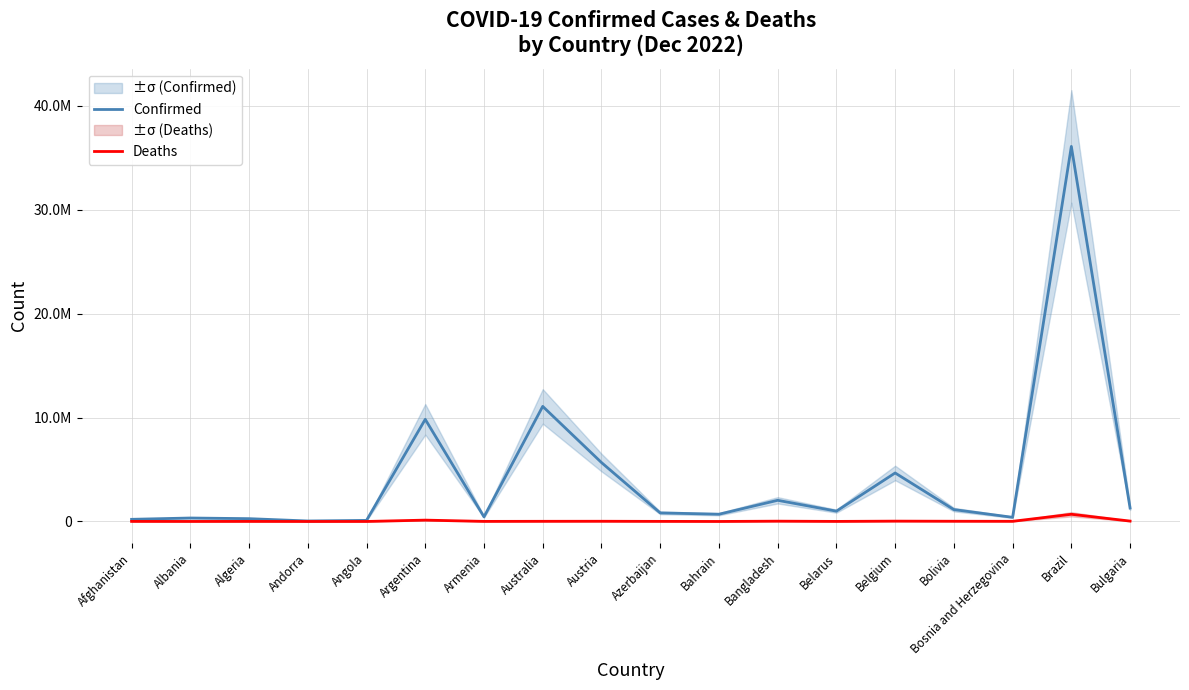

Which category has the highest value across all series?

Brazil